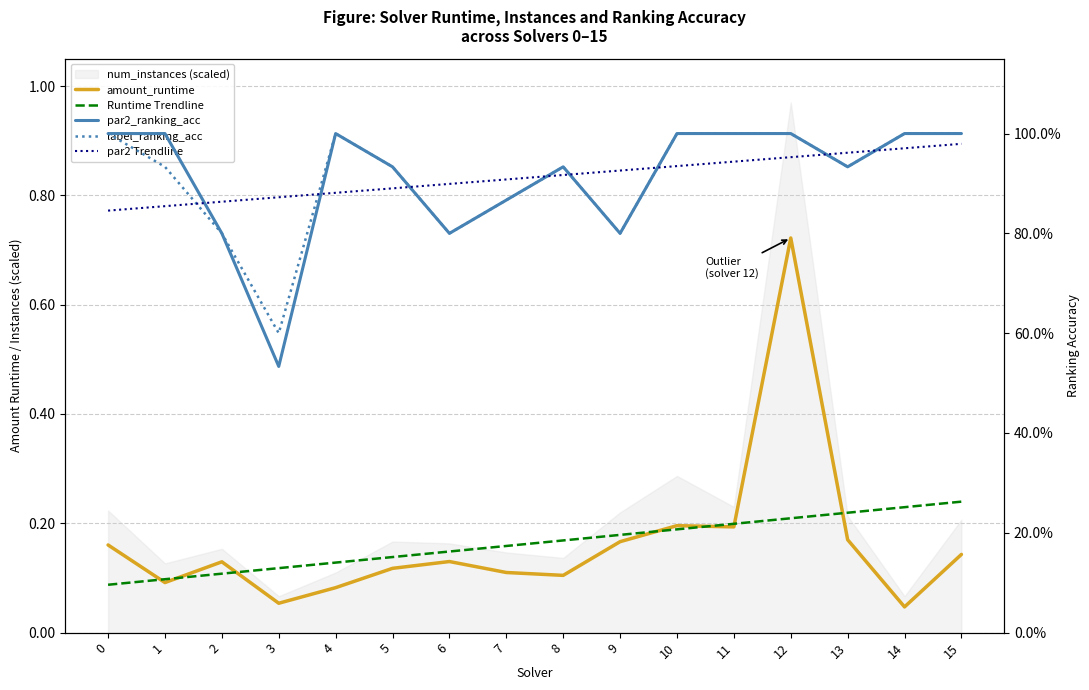

Reading left to right, extract all data points from this chart.

amount_runtime: 0=0.2	1=0.1	2=0.1	3=0.1	4=0.1	5=0.1	6=0.1	7=0.1	8=0.1	9=0.2	10=0.2	11=0.2	12=0.7	13=0.2	14=0.0	15=0.1
Runtime Trendline: 0=0.1	1=0.1	2=0.1	3=0.1	4=0.1	5=0.1	6=0.1	7=0.2	8=0.2	9=0.2	10=0.2	11=0.2	12=0.2	13=0.2	14=0.2	15=0.2
par2_ranking_acc: 0=1.0	1=1.0	2=0.8	3=0.5	4=1.0	5=0.9	6=0.8	7=0.9	8=0.9	9=0.8	10=1.0	11=1.0	12=1.0	13=0.9	14=1.0	15=1.0
label_ranking_acc: 0=1.0	1=0.9	2=0.8	3=0.6	4=1.0	5=0.9	6=0.8	7=0.9	8=0.9	9=0.8	10=1.0	11=1.0	12=1.0	13=0.9	14=1.0	15=1.0
par2 Trendline: 0=0.8	1=0.9	2=0.9	3=0.9	4=0.9	5=0.9	6=0.9	7=0.9	8=0.9	9=0.9	10=0.9	11=0.9	12=1.0	13=1.0	14=1.0	15=1.0